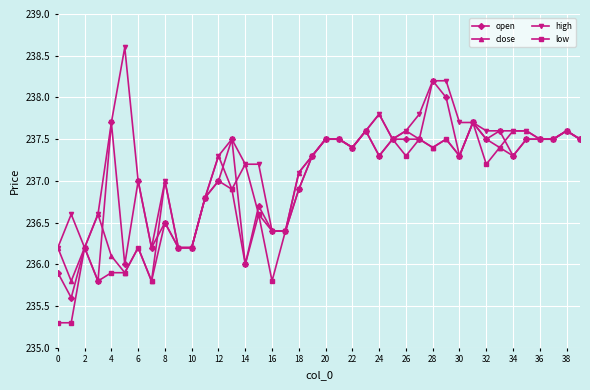

True or false: low has more than 0 interior local peaks.

True